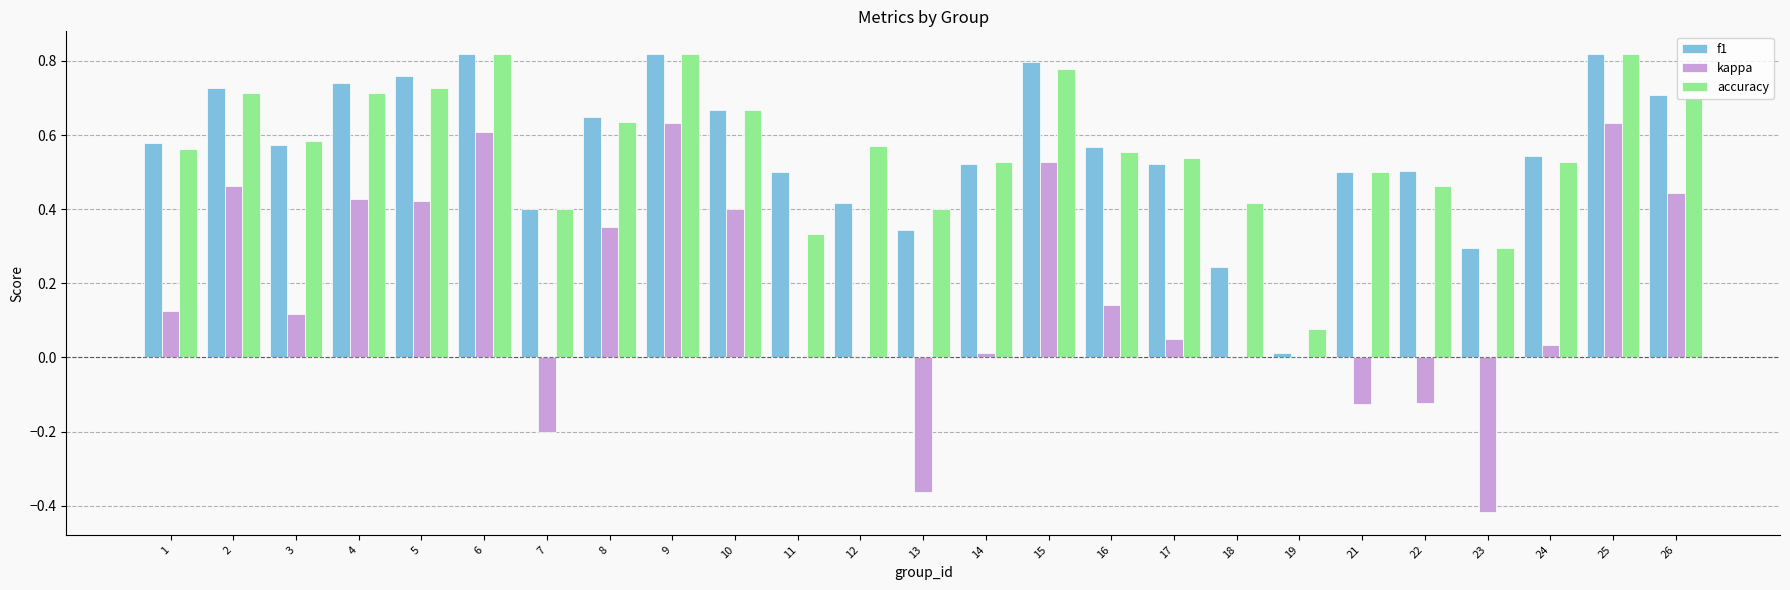

Is the value of f1 at 24 greater than the value of accuracy at 8?

No